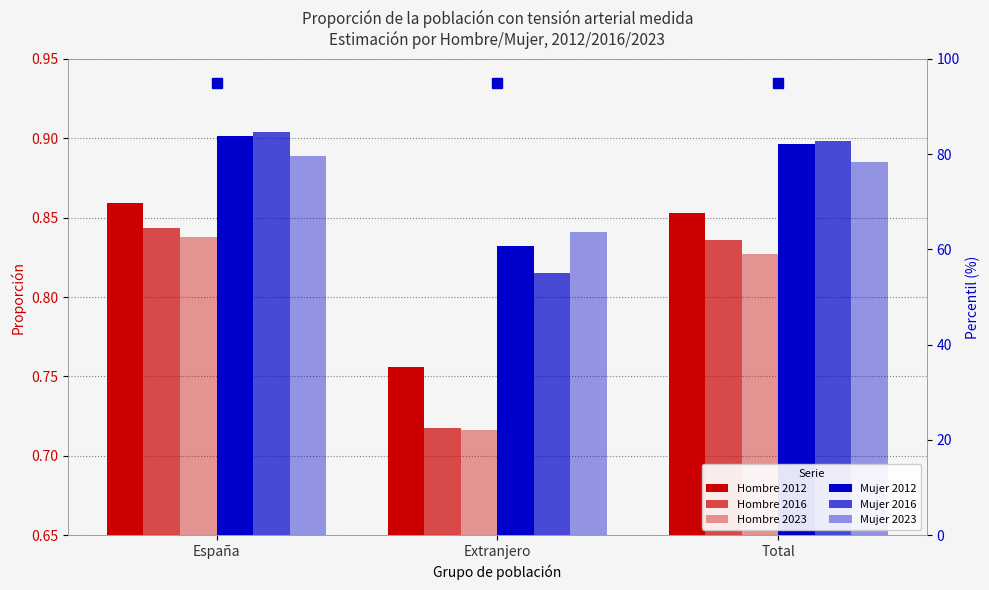

What are all the series names shown in the legend?

Hombre 2012, Hombre 2016, Hombre 2023, Mujer 2012, Mujer 2016, Mujer 2023